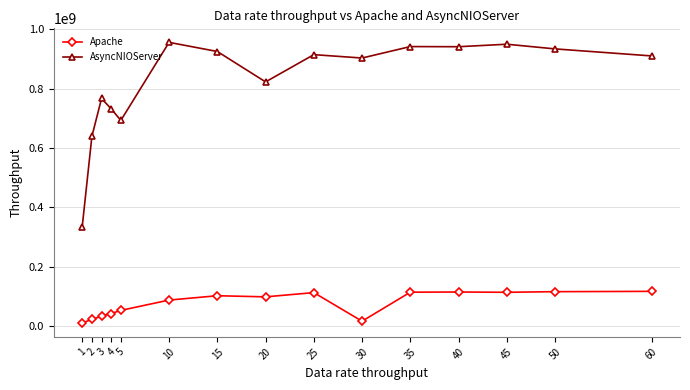

What is the value of the AsyncNIOServer point at the 3rd from the left?

766660656.4